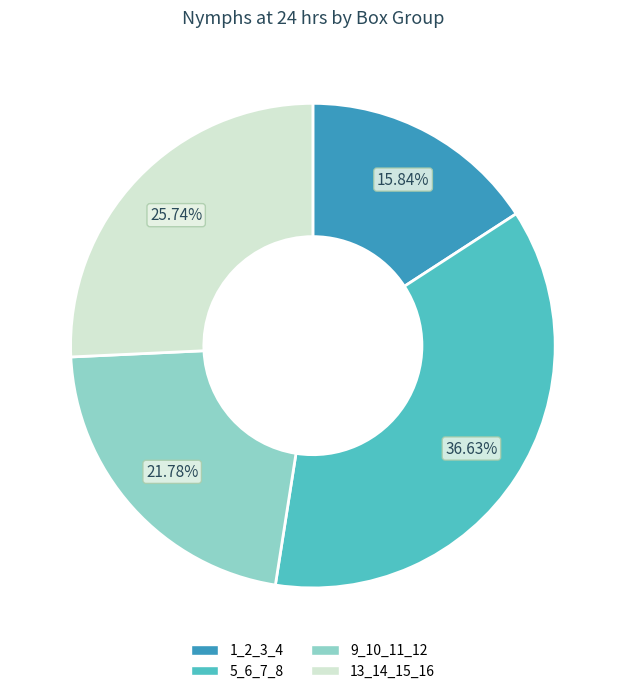

Count the number of slices in the pie.

4